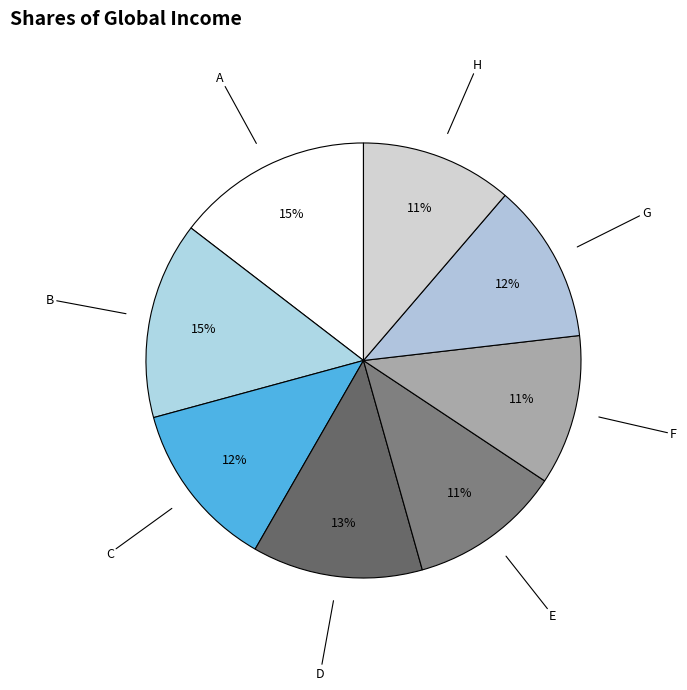

How many slices are in this pie chart?

8